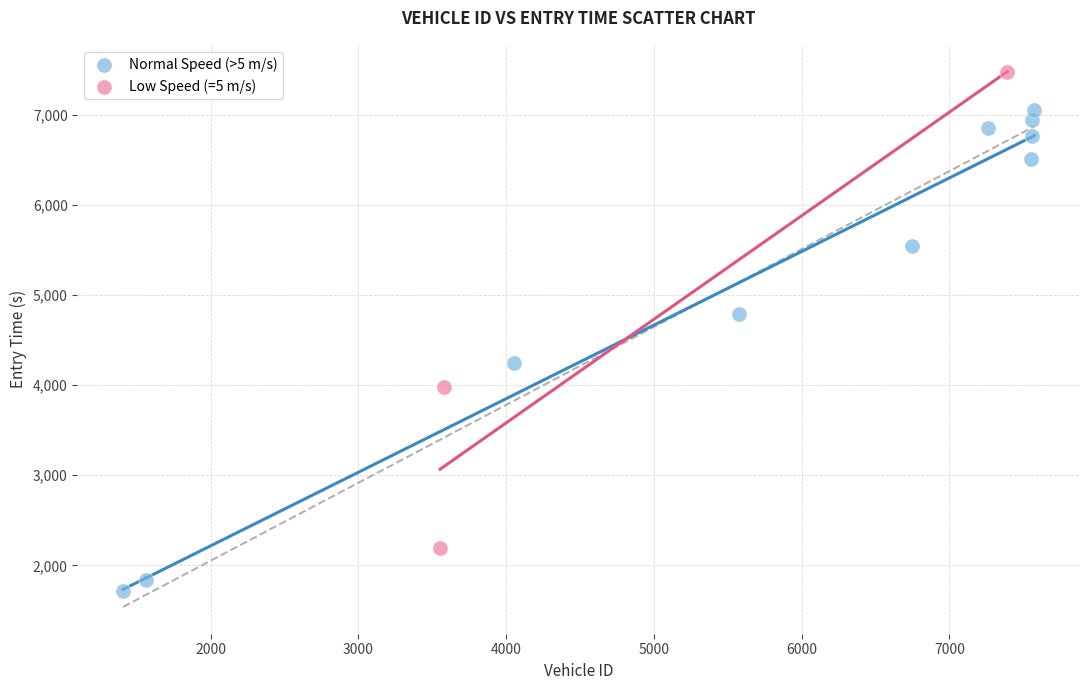

Which series contains the highest Y value?

Low Speed (=5 m/s)